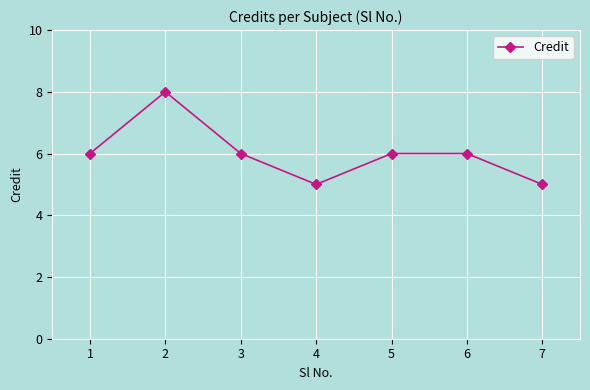

The chart shows a value of 4 at 6. True or false?

False